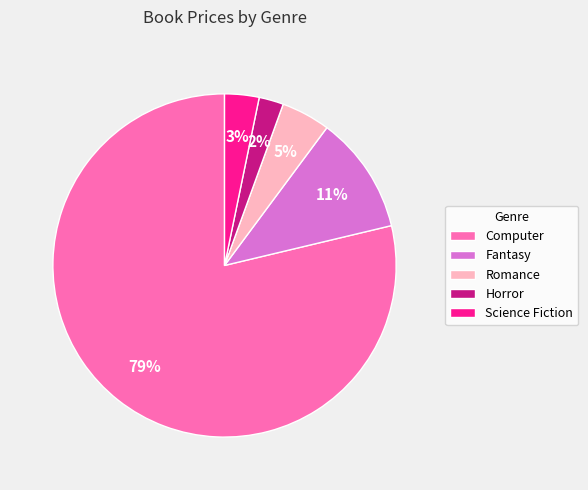

Count the number of slices in the pie.

5